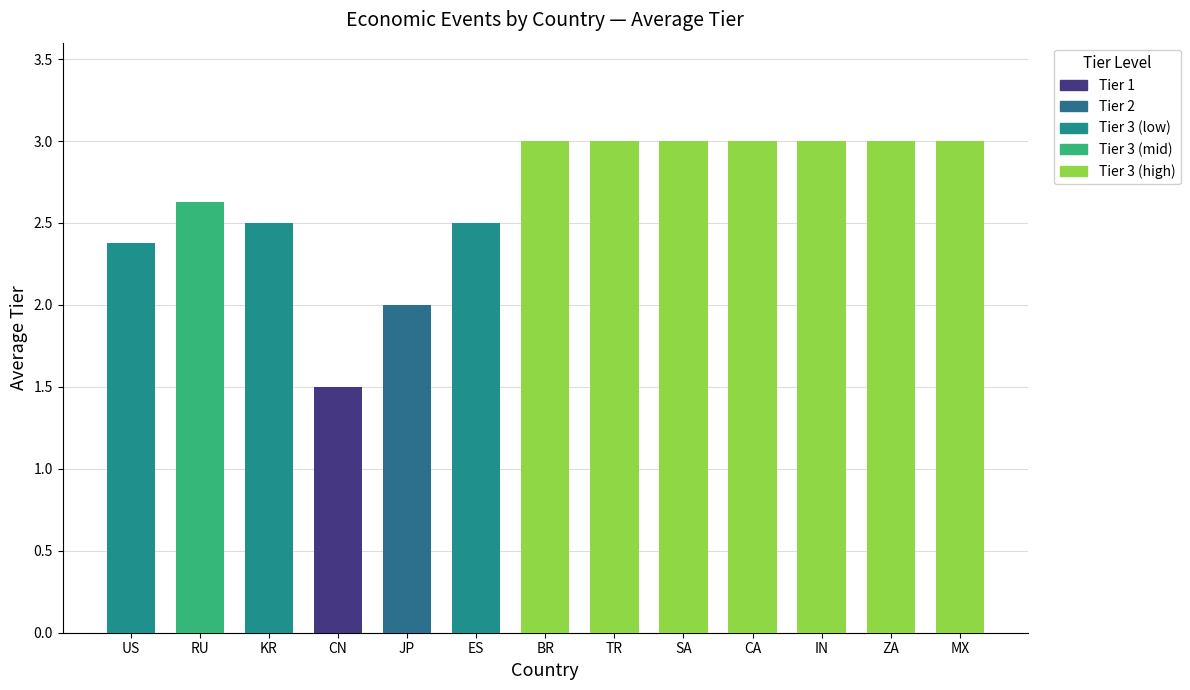

Count the number of categories in the chart.

13